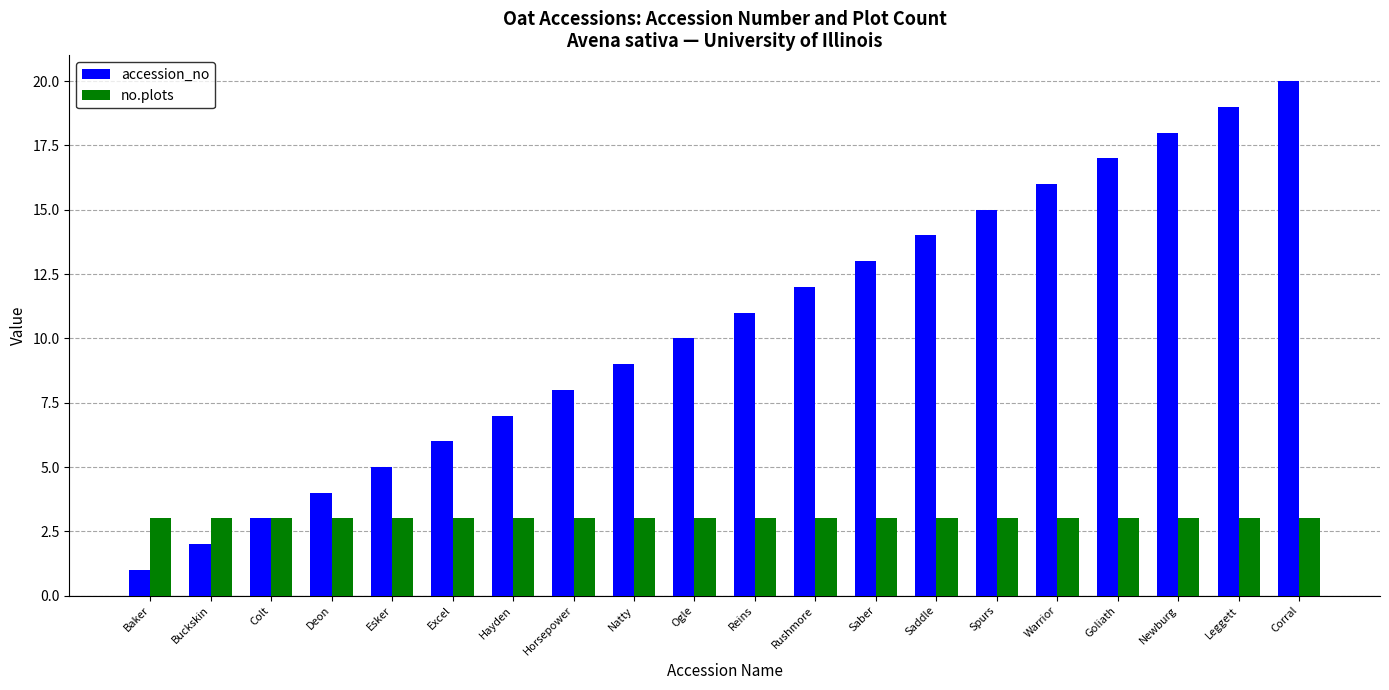

What position from the left is Ogle?

10